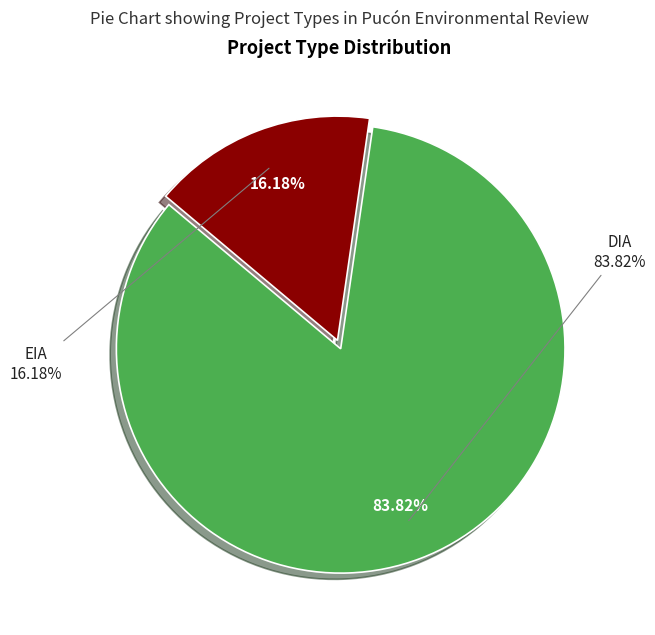

Is it true that EIA is 16% of the pie?

True